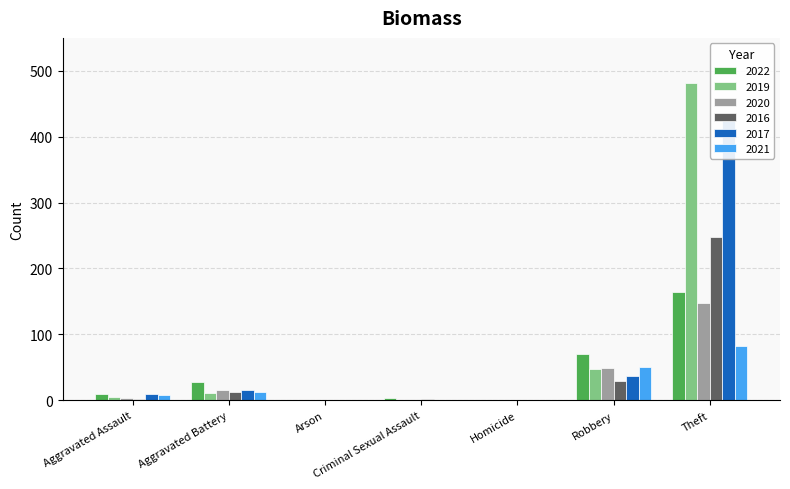

Does the chart contain any negative values?

No